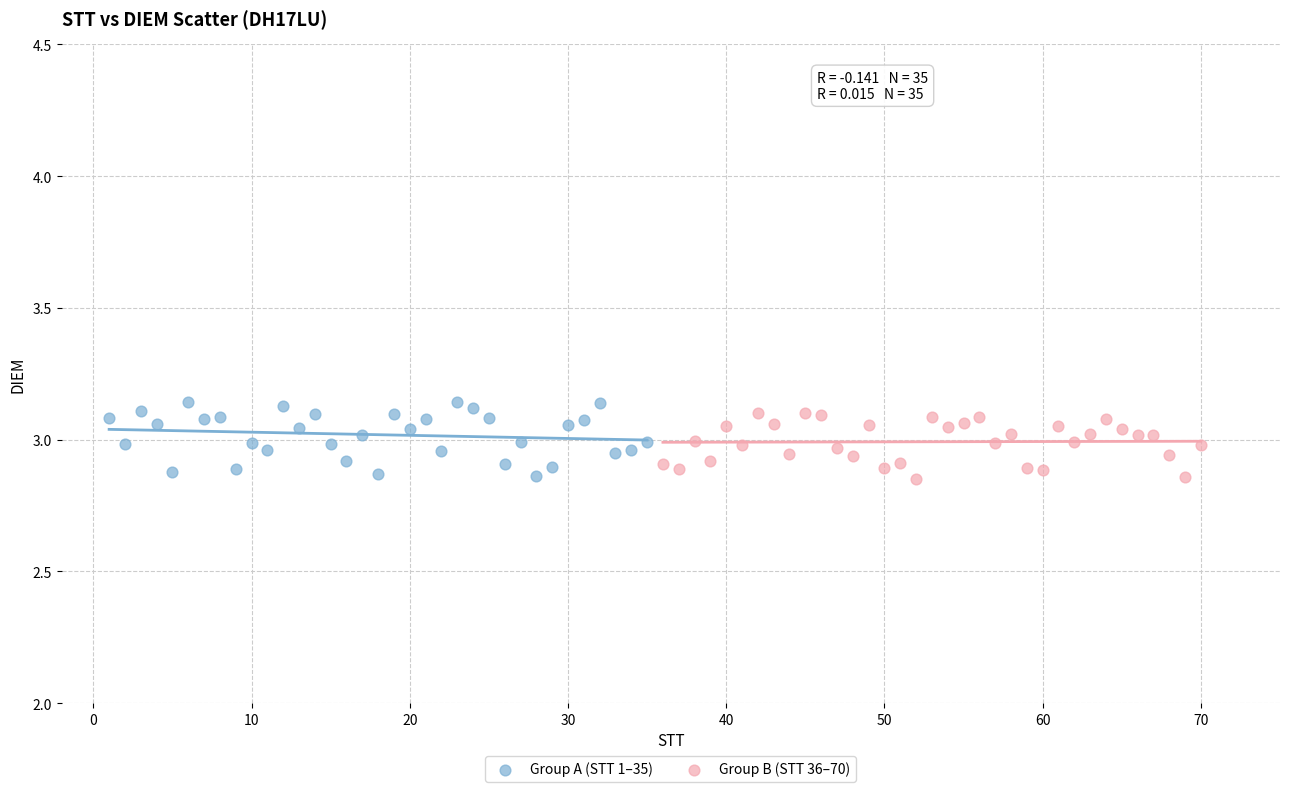

What are all the series names shown in the legend?

Group A (STT 1–35), Group B (STT 36–70)